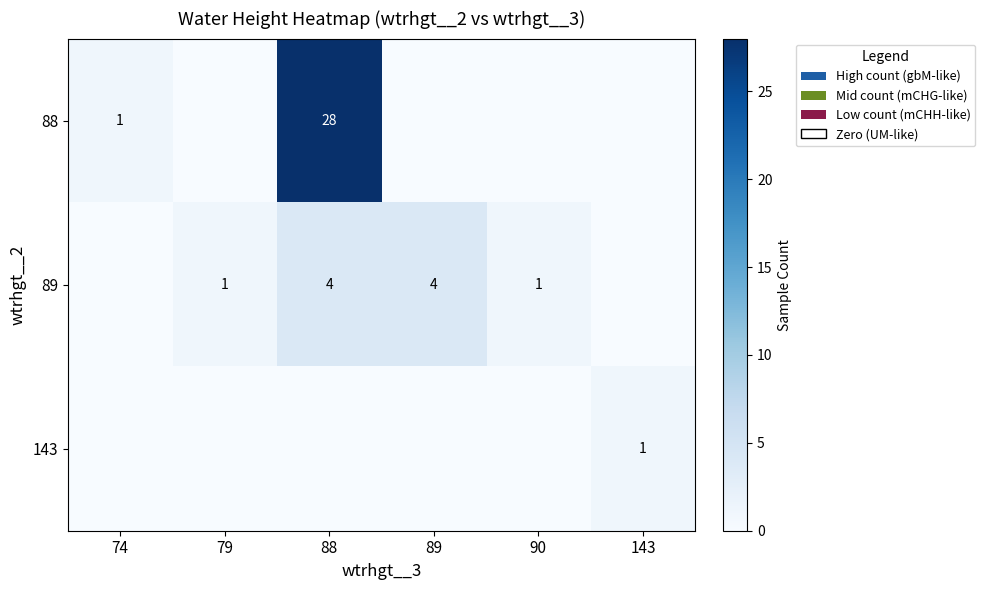

The 143 series shows 1 at 143. True or false?

True